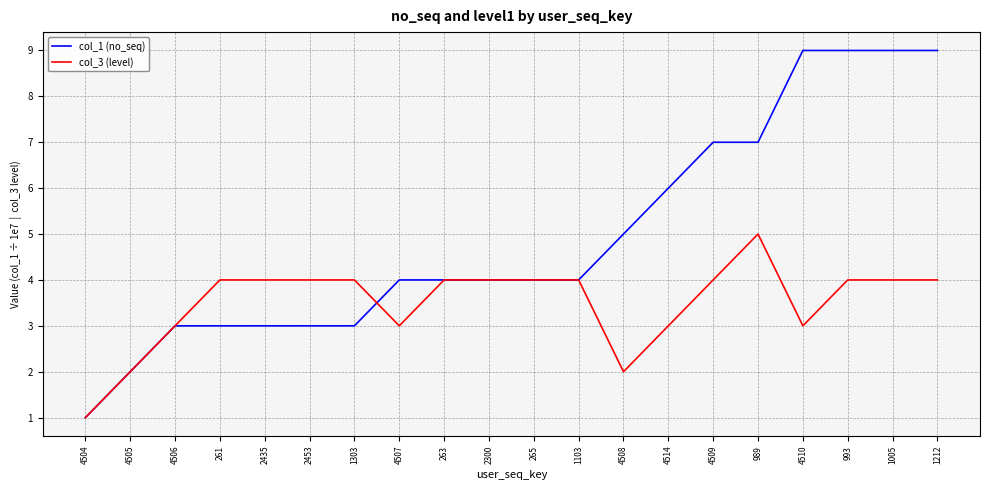

List the series in order of their overall mean, lowest first.

col_3 (level), col_1 (no_seq)